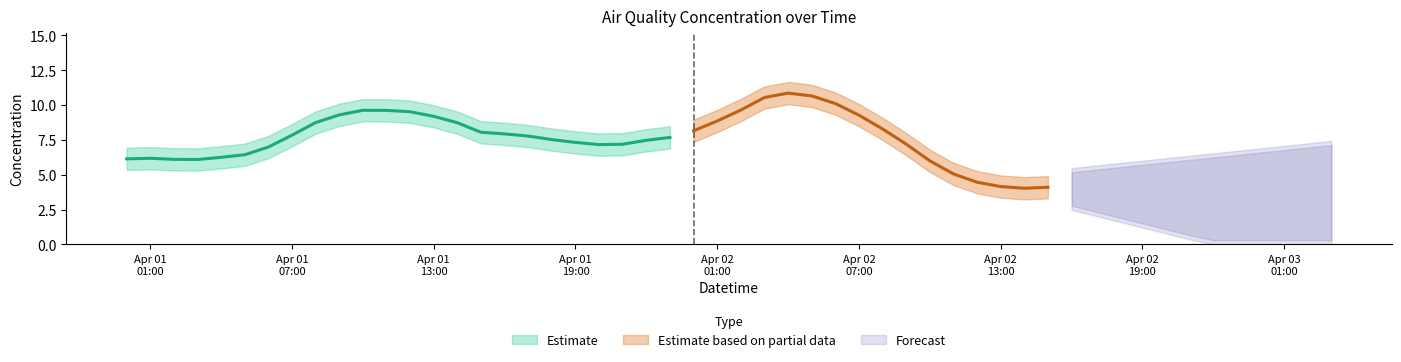

Where does the data first go above 7?

2022-04-01 07:00